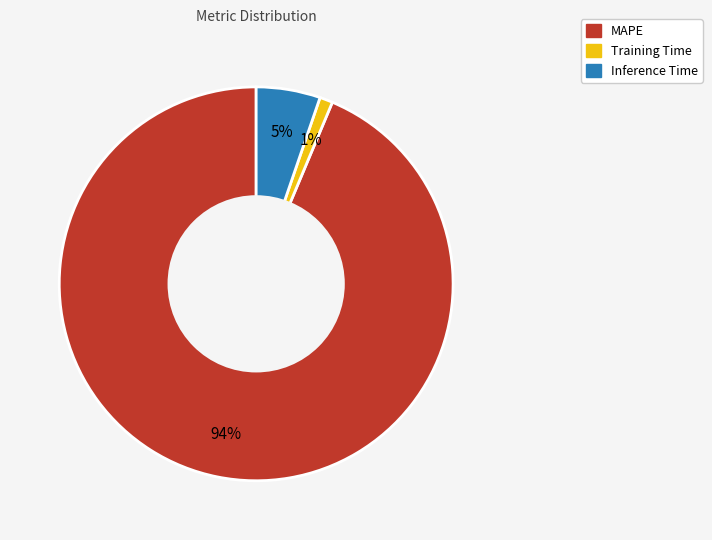

What is the smallest slice in the pie chart?

Training Time